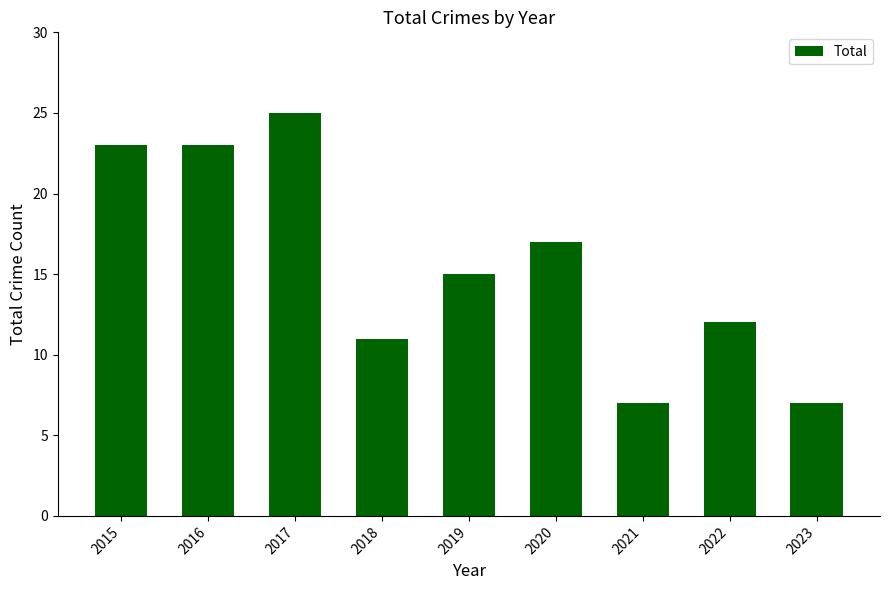

How many data points are less than 15?

4